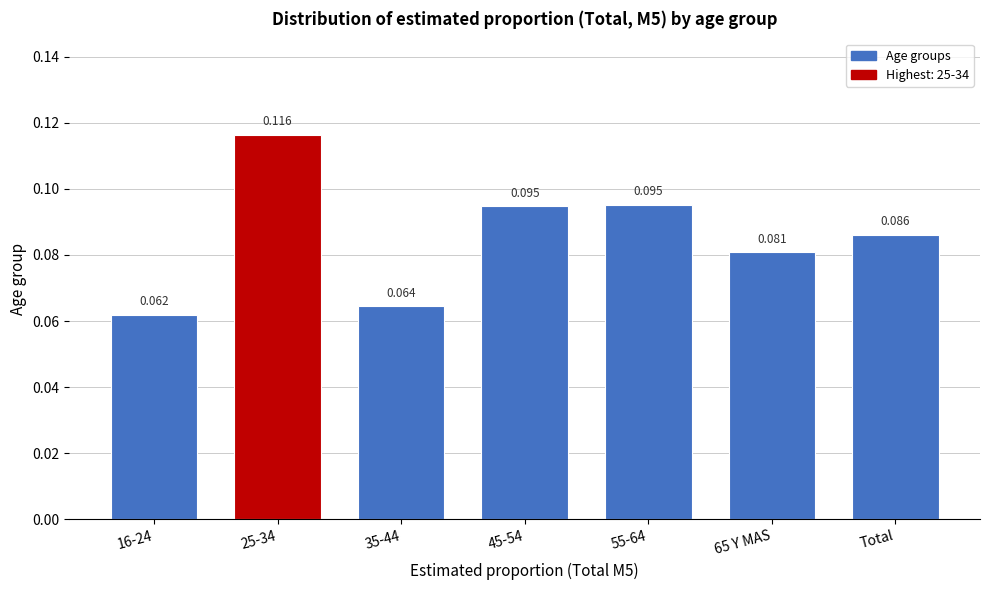

Between Total and 65 Y MAS, which is larger?

Total